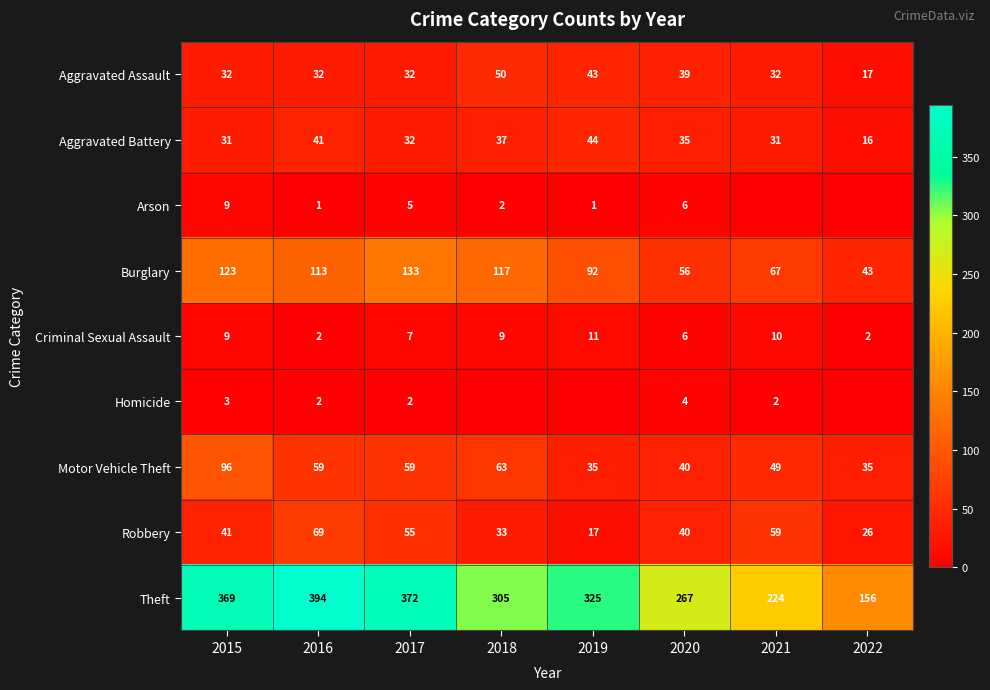

Is it true that Criminal Sexual Assault equals 17 at 2019?

False